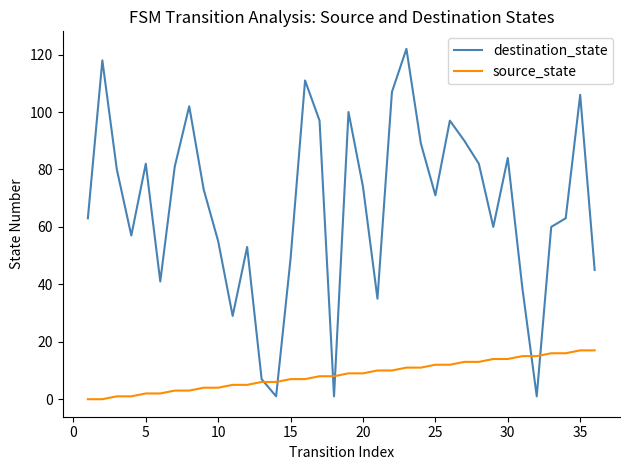

Which series has the largest total across all categories?

destination_state